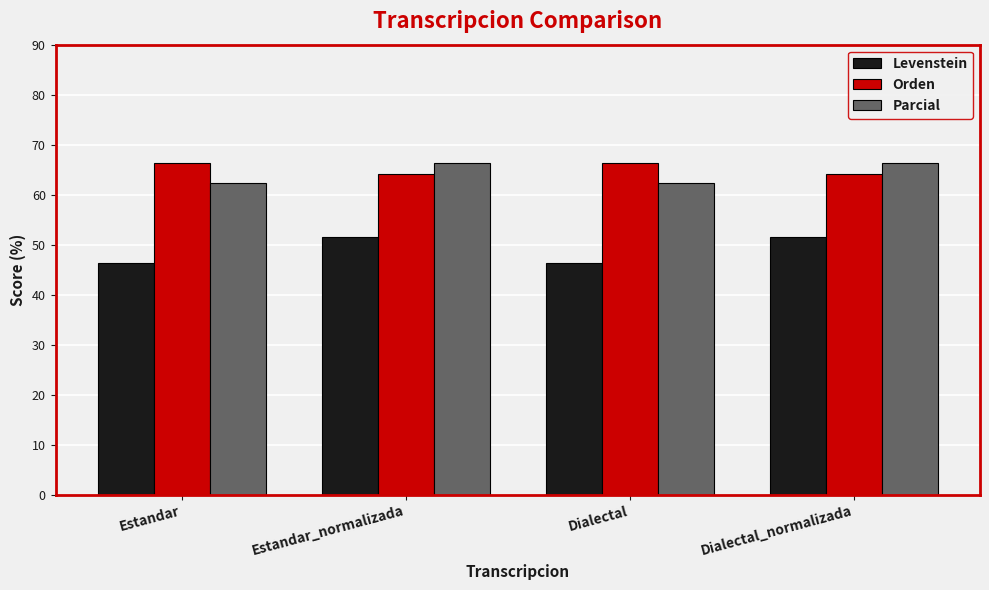

What is the maximum value shown in the chart?

66.3